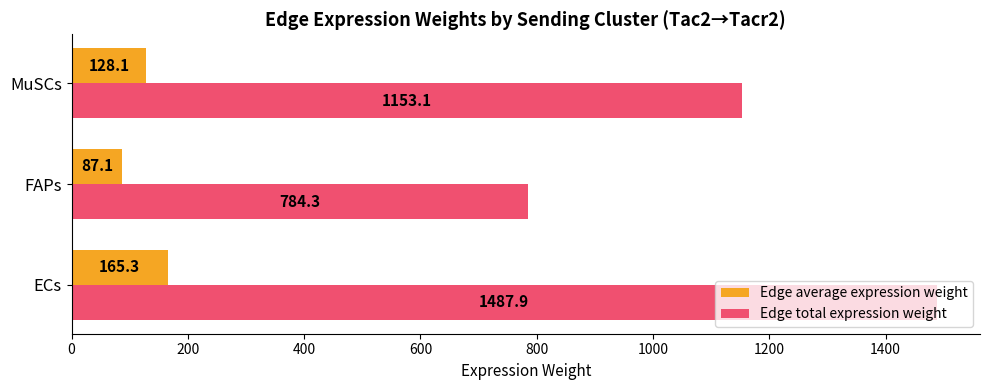

Is it true that Edge average expression weight equals 191.7 at MuSCs?

False